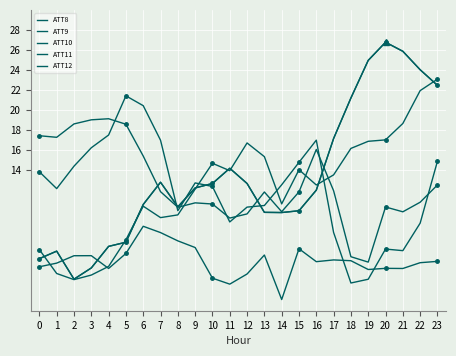

Between which two adjacent categories do ATT10 and ATT9 first intersect?

7 and 8